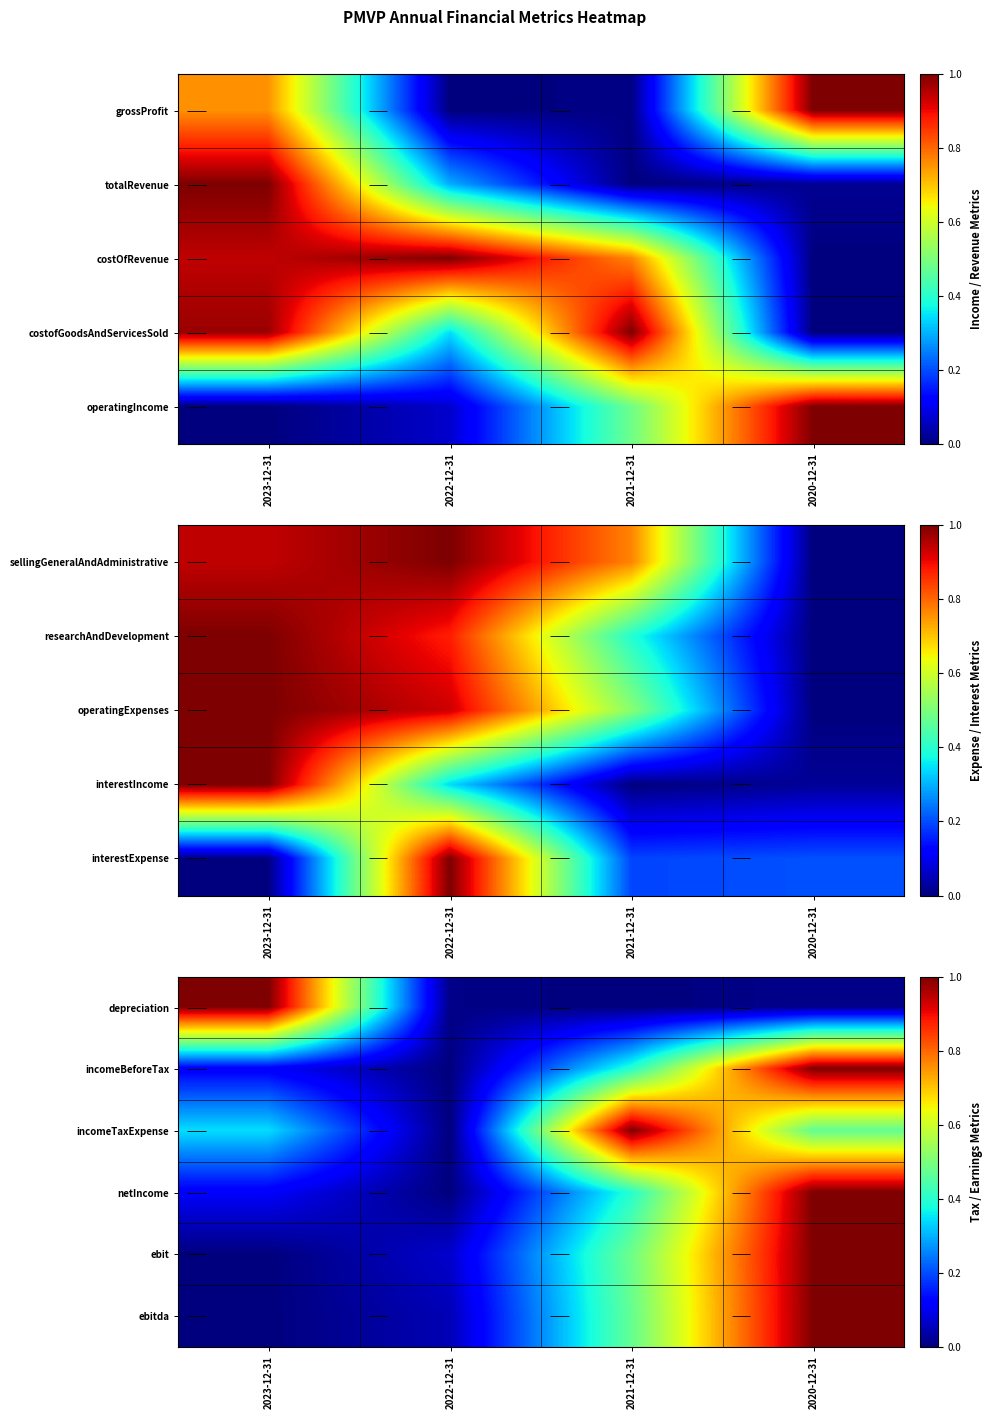

What is the difference between the maximum and minimum values in the incomeBeforeTax series?

1.0